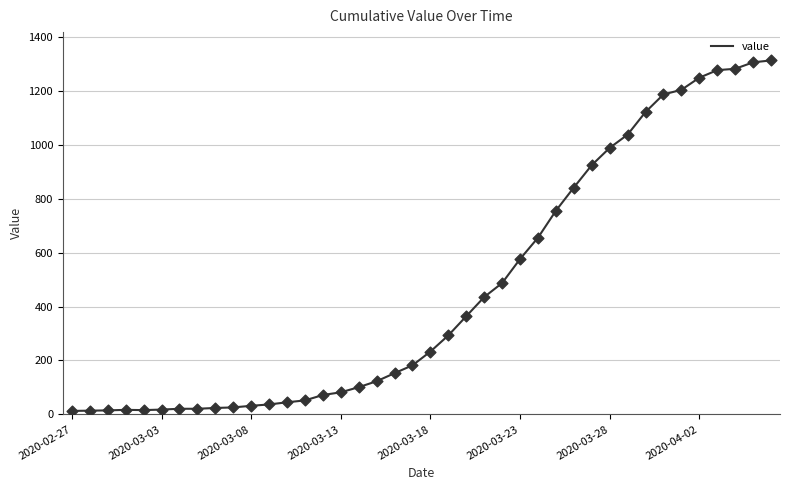

What is the difference between the maximum and minimum values?

1299